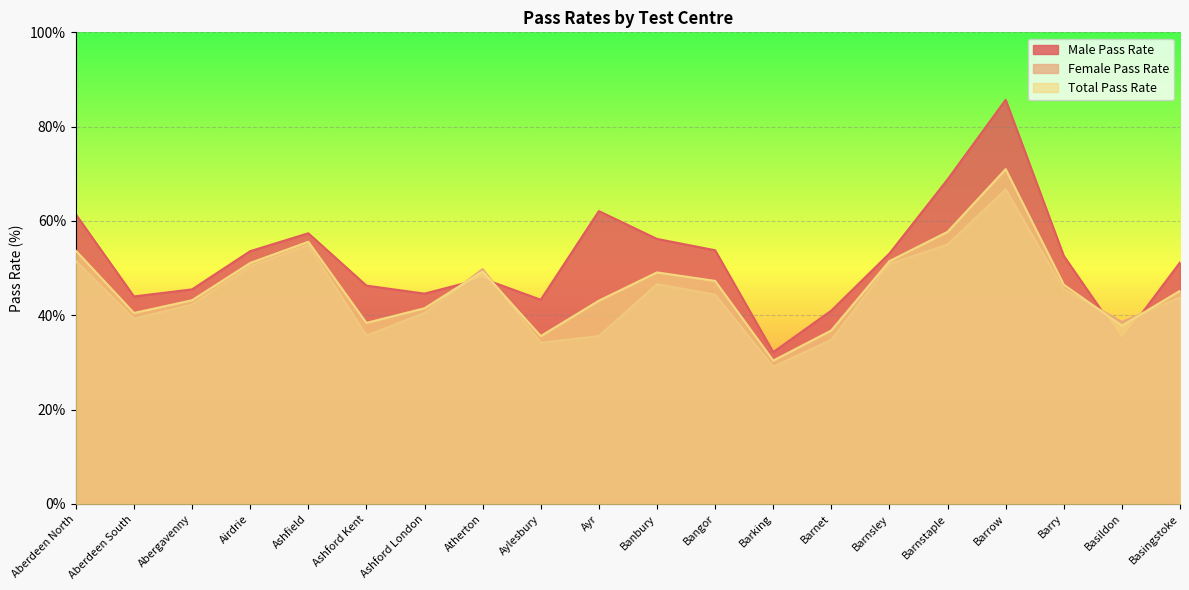

What is the difference between the total_pass_rate values at Abergavenny and Ashfield?

12.4